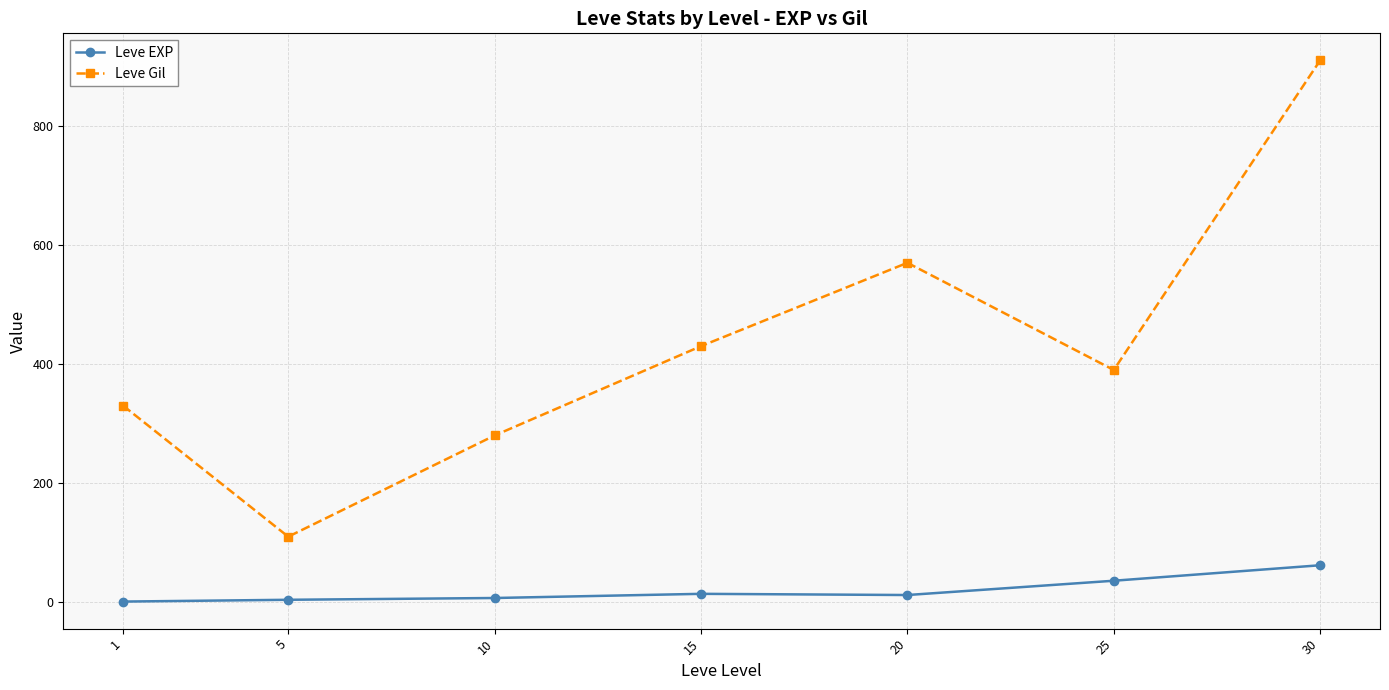

Does the chart display data point markers on the line(s)?

Yes